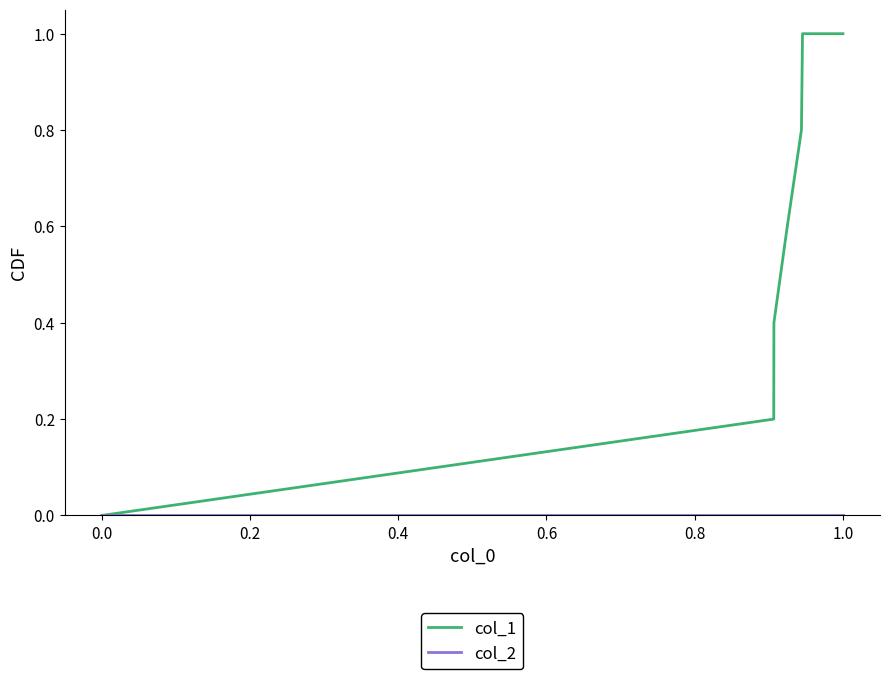

Which series has the largest range (max minus min)?

col_1